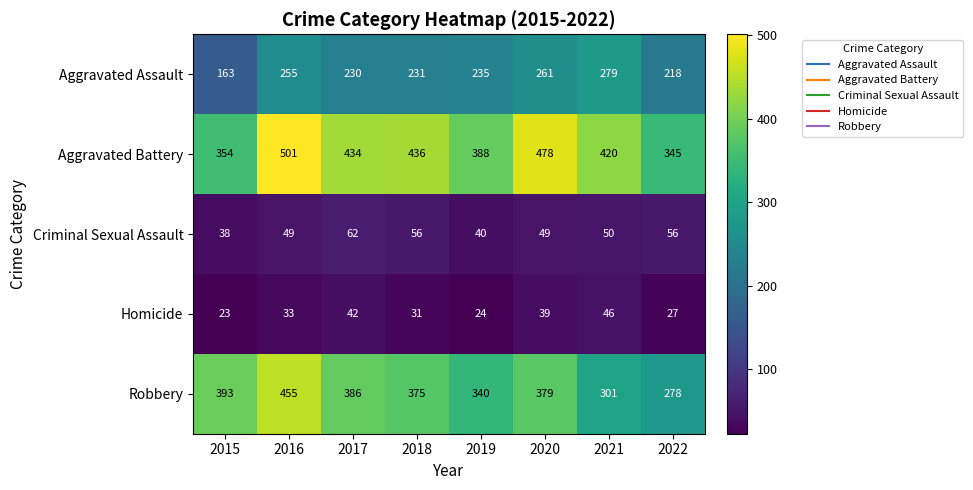

True or false: Homicide has a value of 35 at 2015.

False